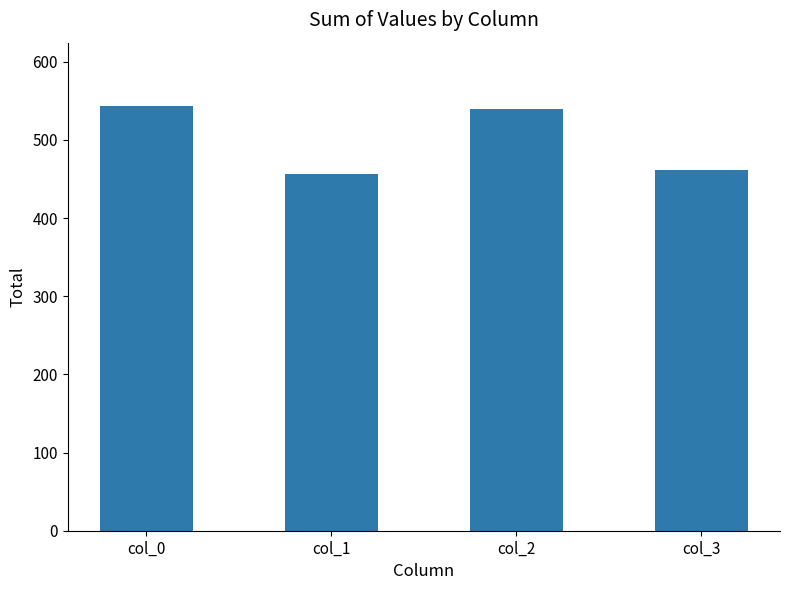

The chart shows a value of 136 at col_2. True or false?

False